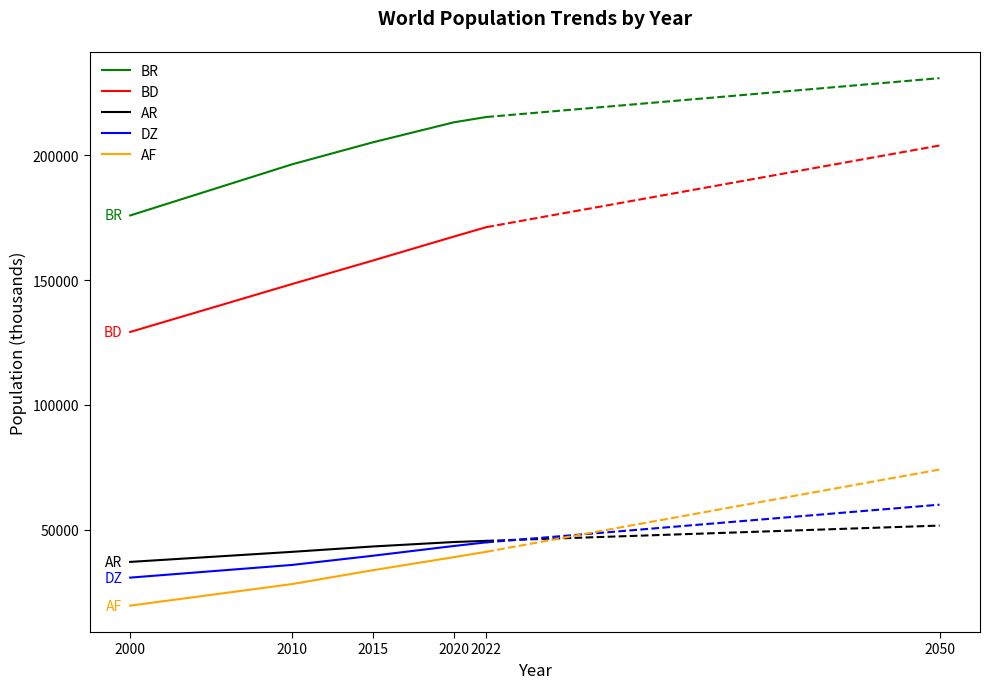

Is this an area chart (filled region under the line)?

No